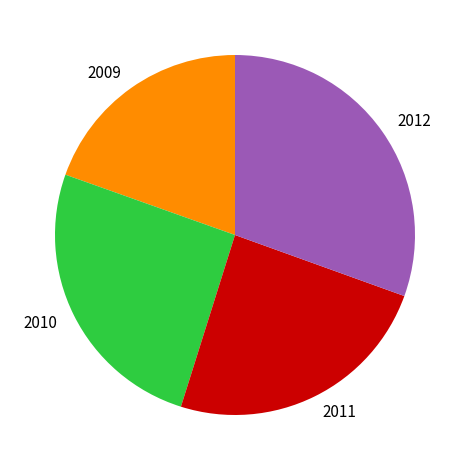

Is the sum of 2010 and 2009 greater than half?

No